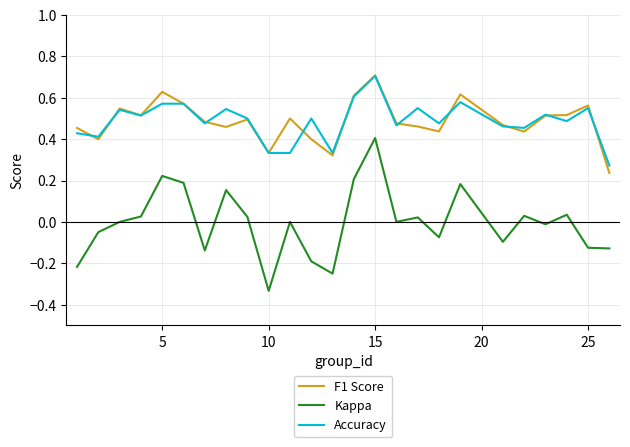

What is the maximum value shown in the chart?

0.7